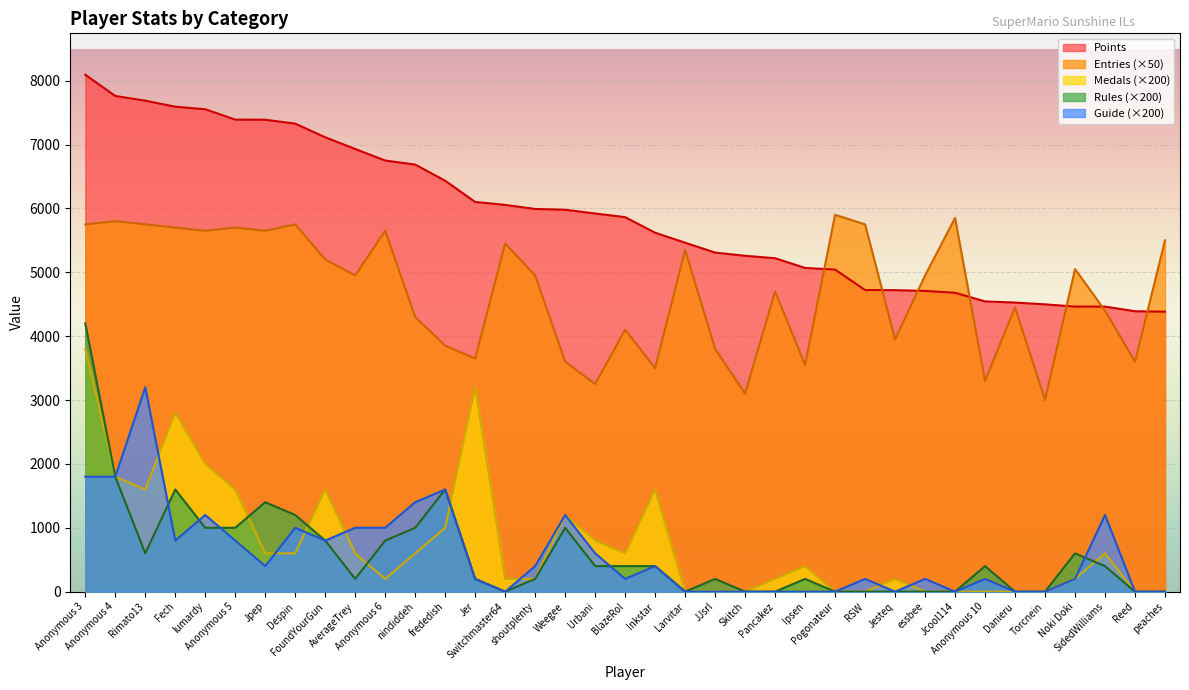

Which series has the widest spread of values?

Rules (×200)